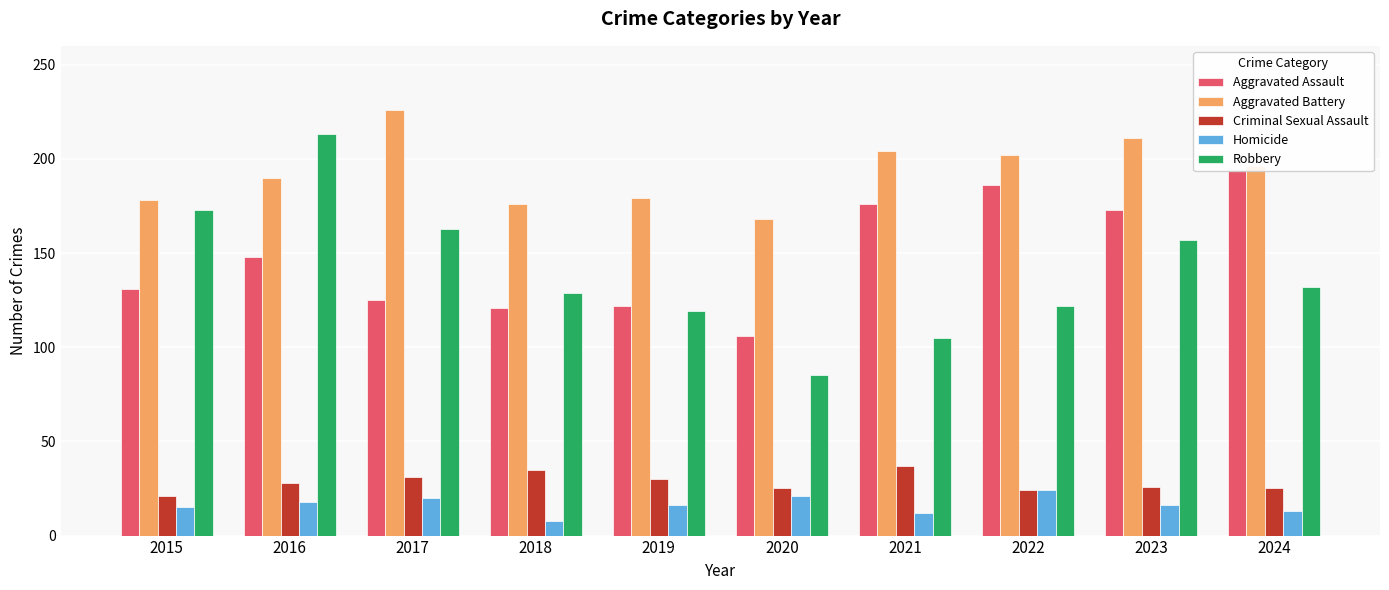

Which category has the highest value in the Aggravated Assault series?

2024